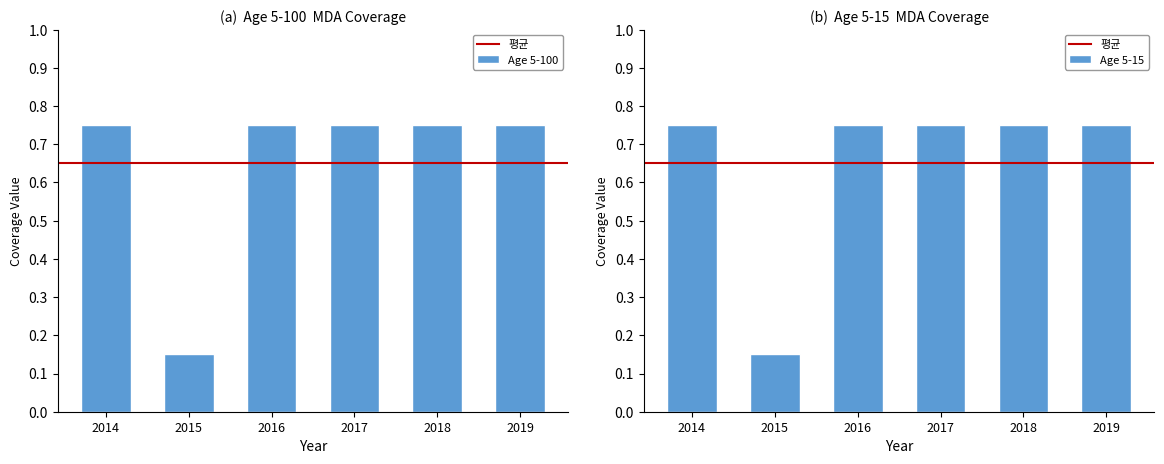

Which series has the widest spread of values?

Age 5-100